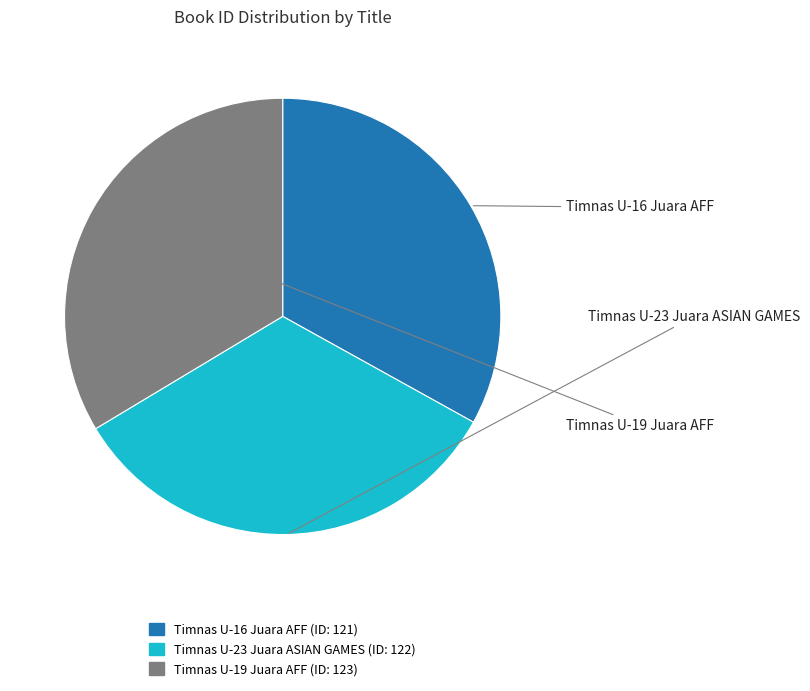

Is the sum of Timnas U-19 Juara AFF and Timnas U-16 Juara AFF greater than half?

Yes